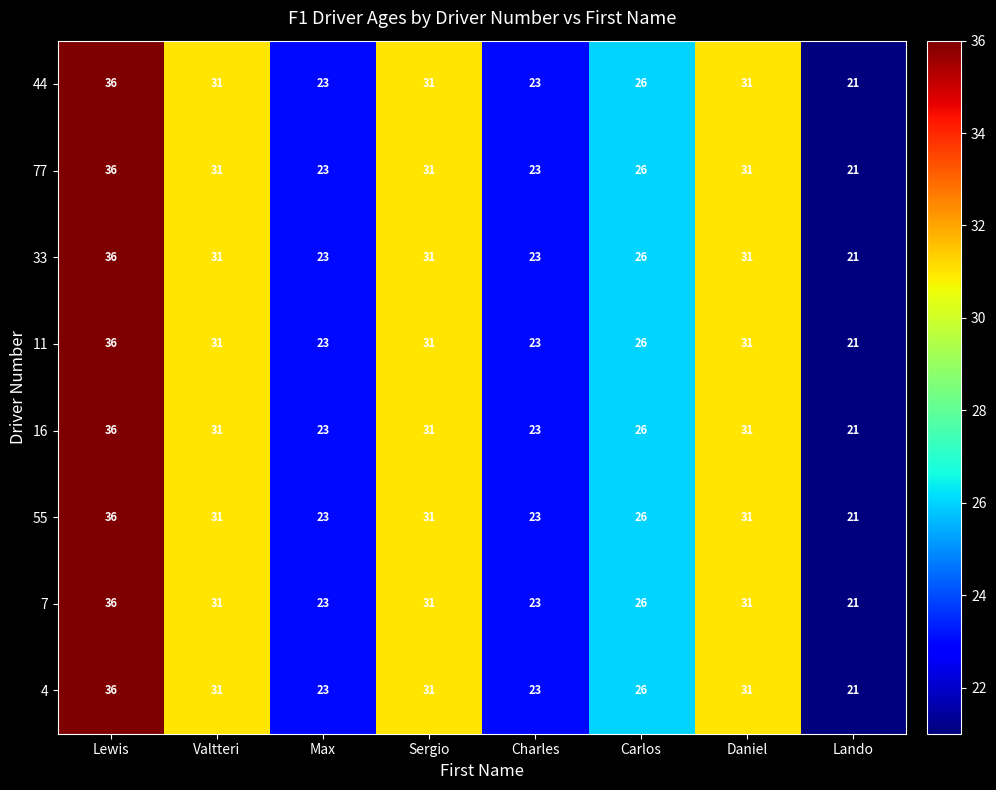

At how many categories does at least one series exceed 24?

5